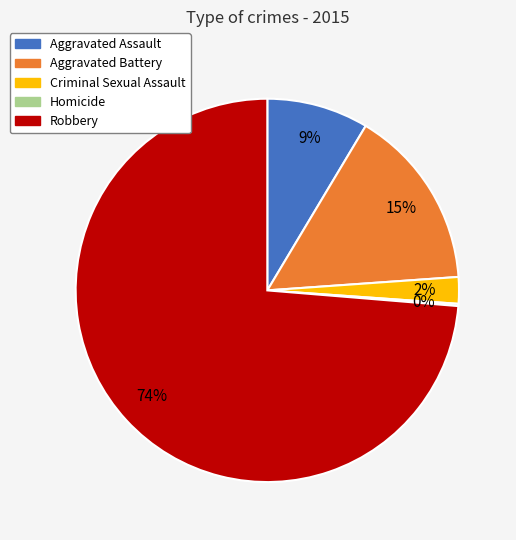

What is the largest slice in the pie chart?

Robbery